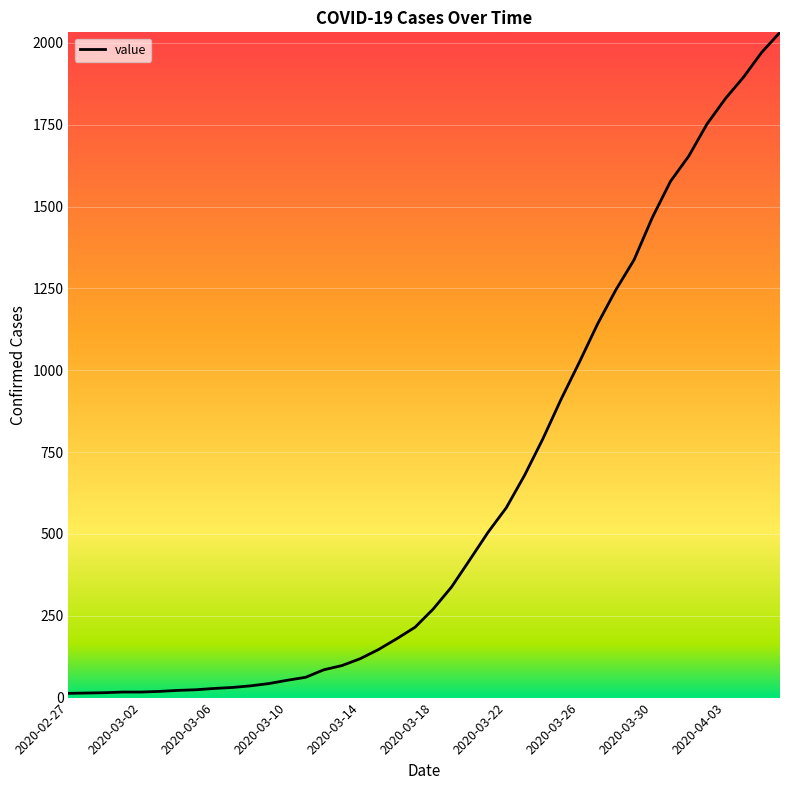

How many lines are shown in the chart?

1